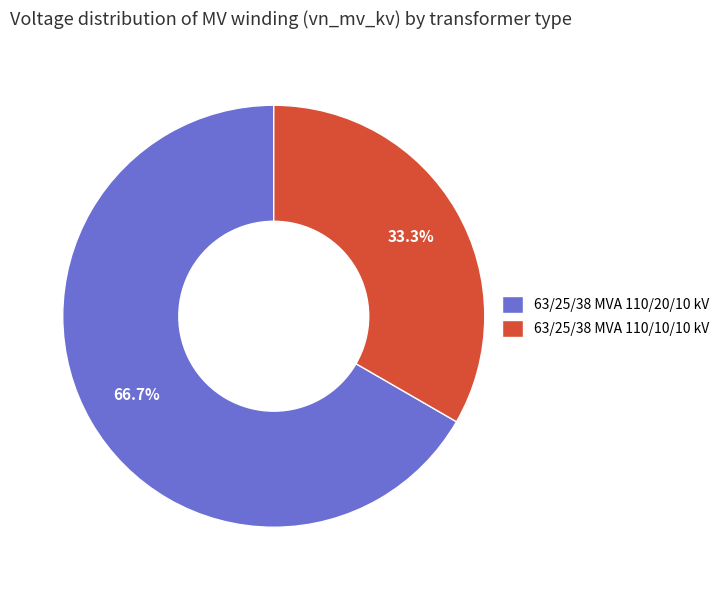

What percentage is the 63/25/38 MVA 110/10/10 kV slice, to the nearest percent?

33%